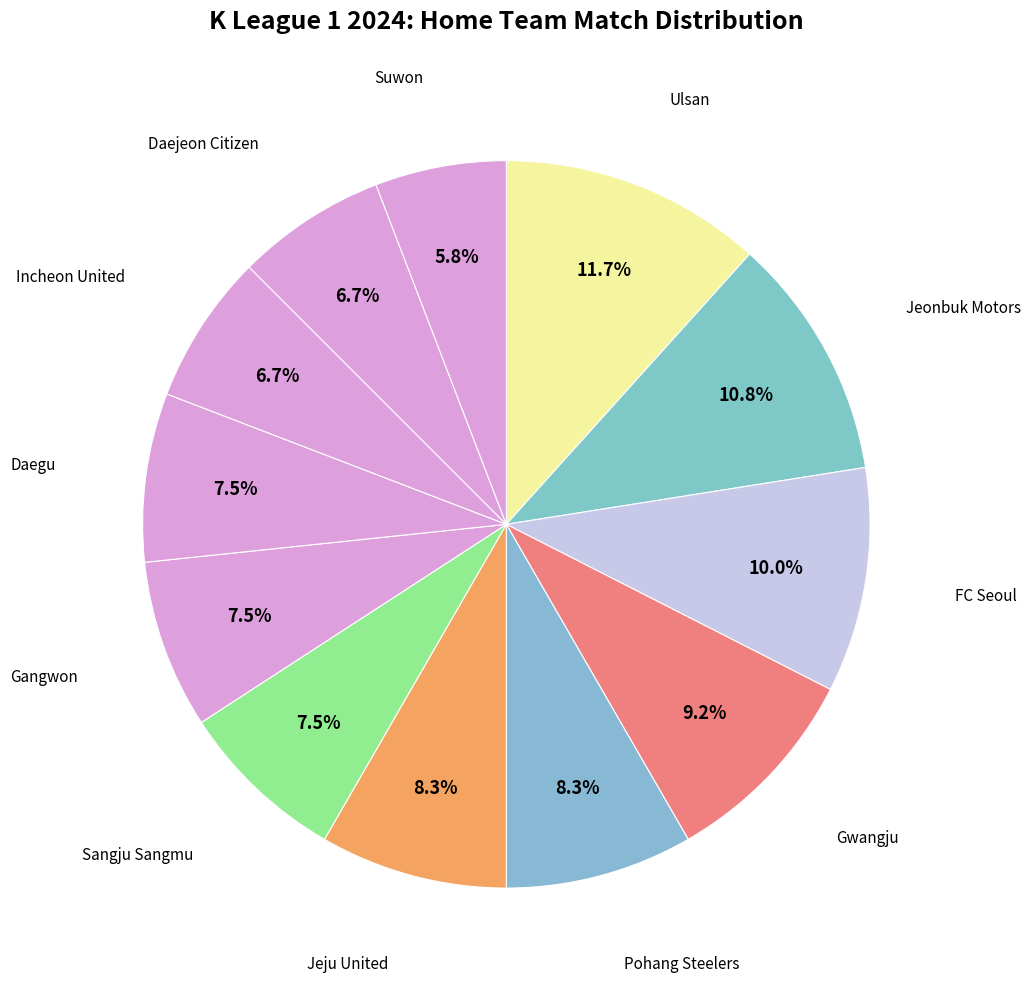

Which category has the smallest portion of the pie?

Suwon